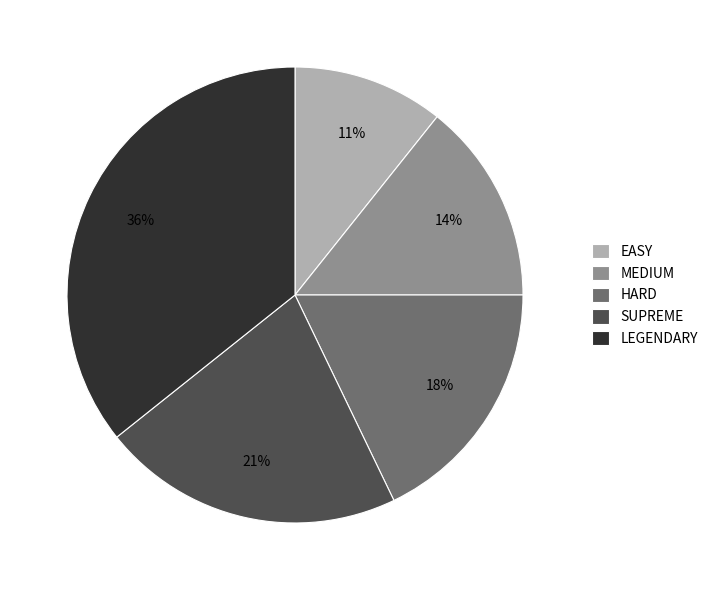

Do LEGENDARY and SUPREME together represent more than half of the pie?

Yes